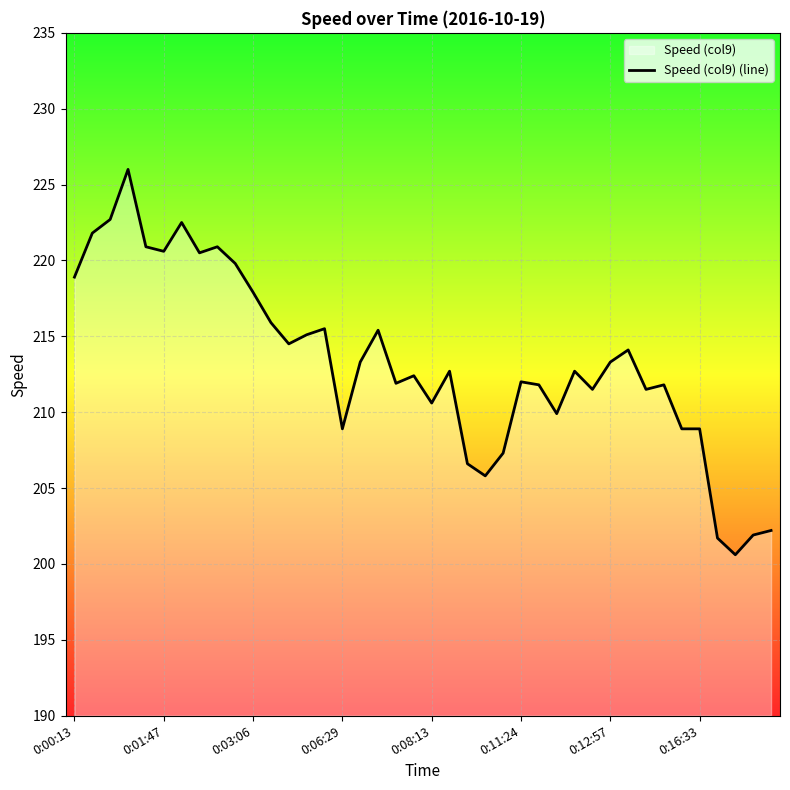

What is the greatest value displayed?

226.0